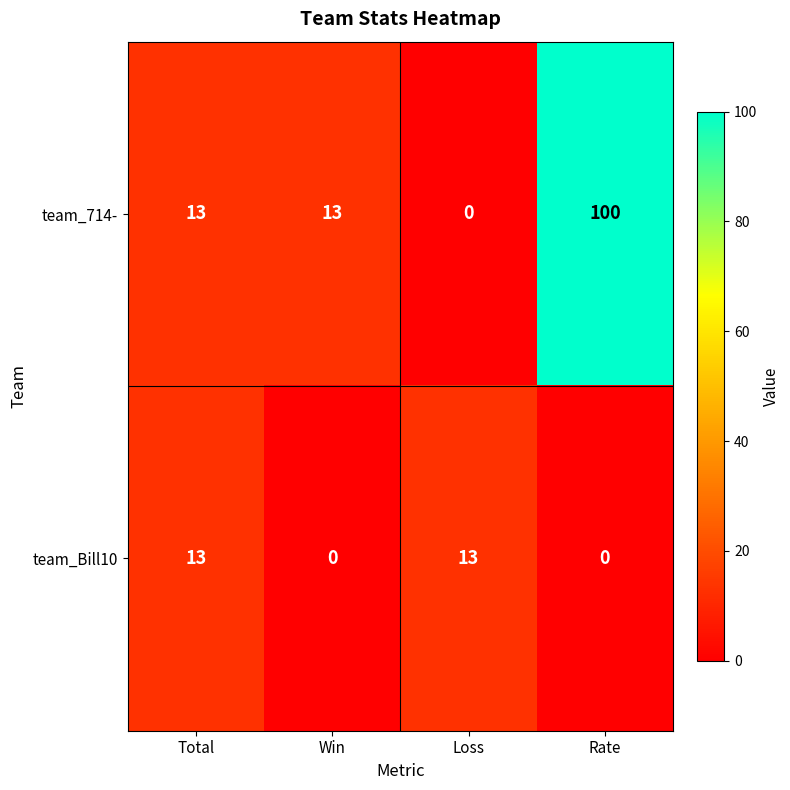

Count the team_Bill10 values in the range 0 to 13.

4